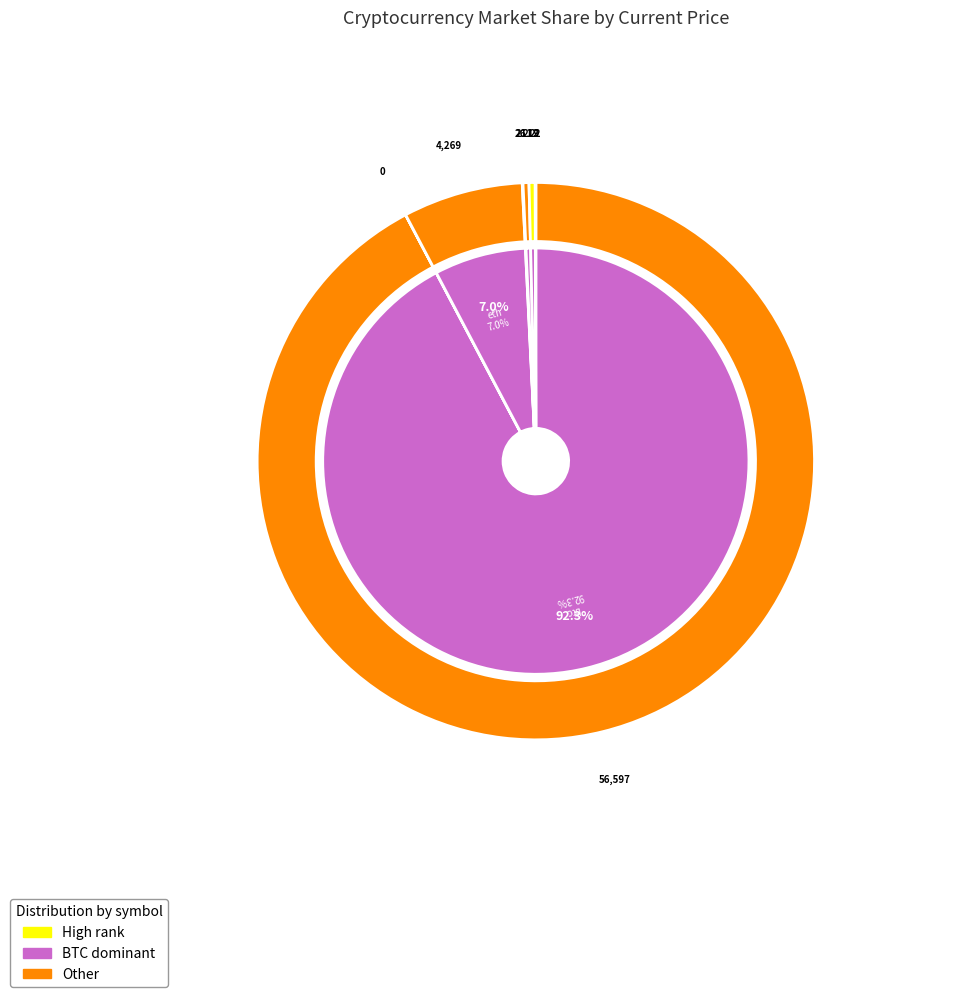

What is the ratio of the value at link to the value at ada?

15.7